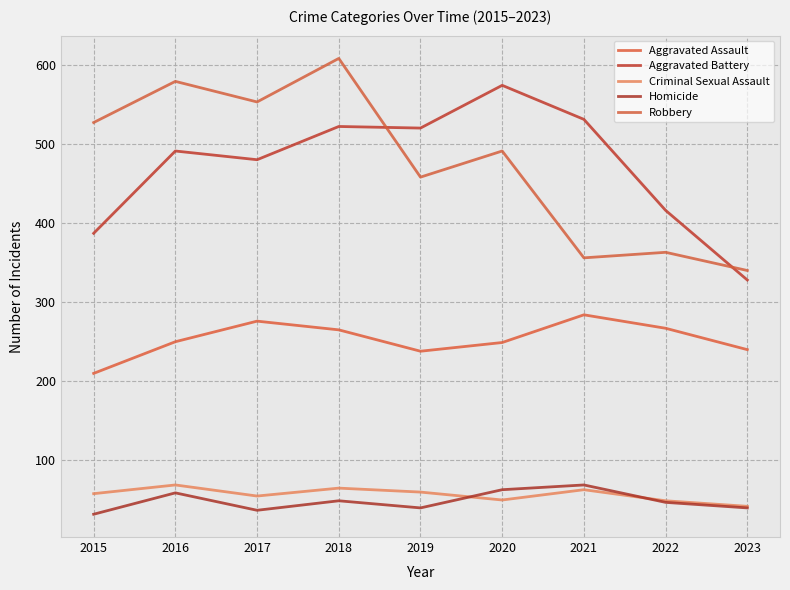

Is the value of Criminal Sexual Assault at 2017 greater than the value of Aggravated Battery at 2020?

No